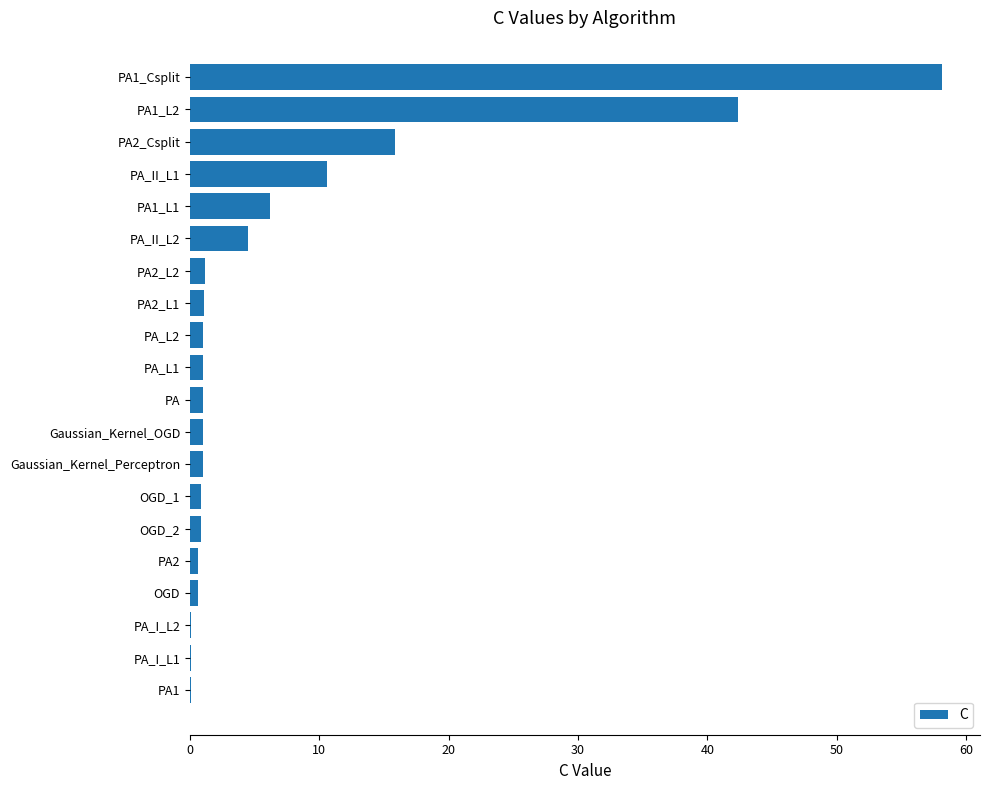

At which category does the chart reach its peak across all series?

PA1_Csplit